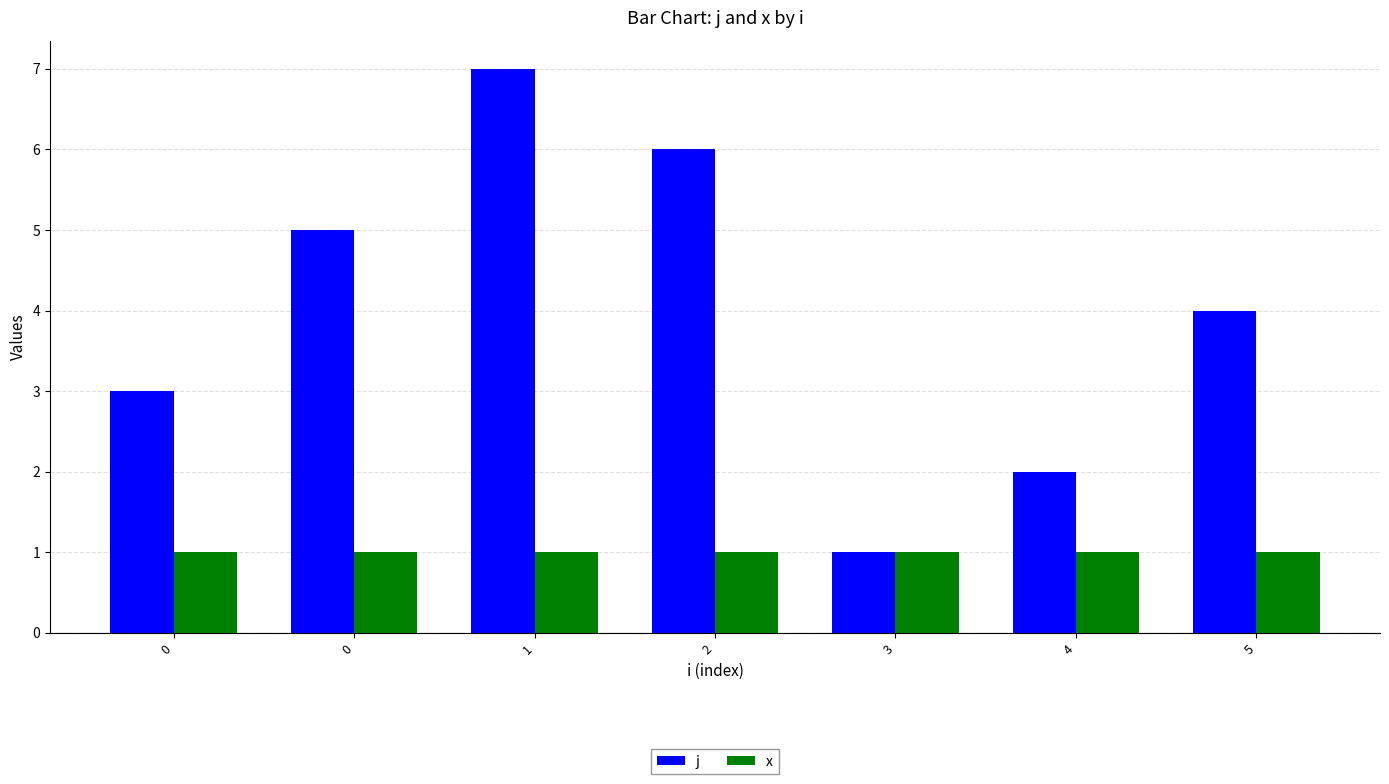

How many groups of bars are there?

7